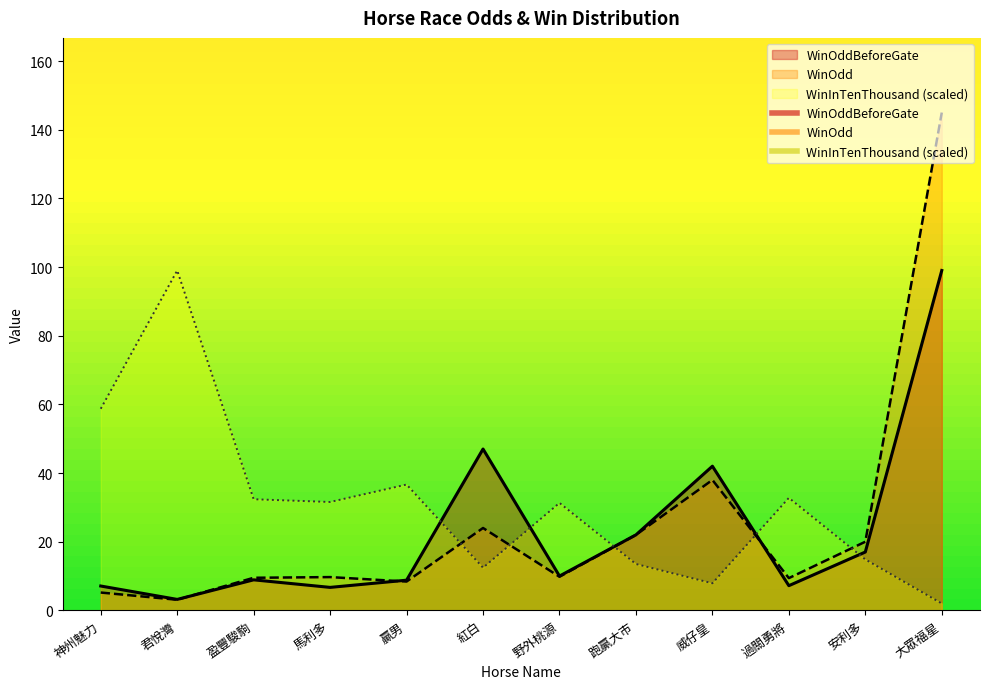

At 過關勇將, list the series in order from largest to smallest.

WinInTenThousand (scaled), WinOdd, WinOddBeforeGate